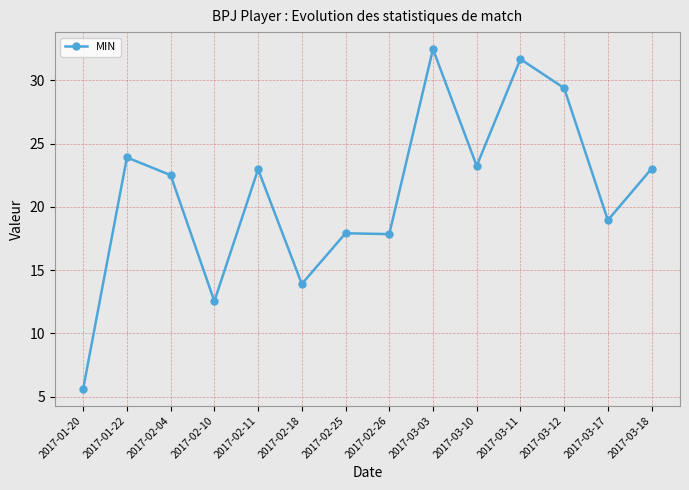

What is the sum of the values at 2017-03-18 and 2017-02-26?

40.9